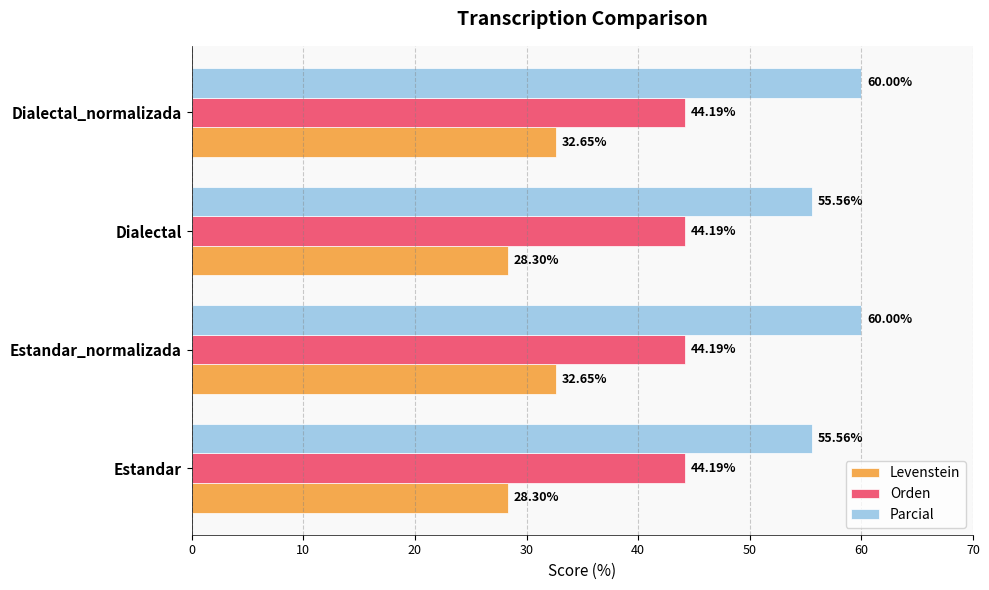

What is the average value of the Levenstein series?

30.5